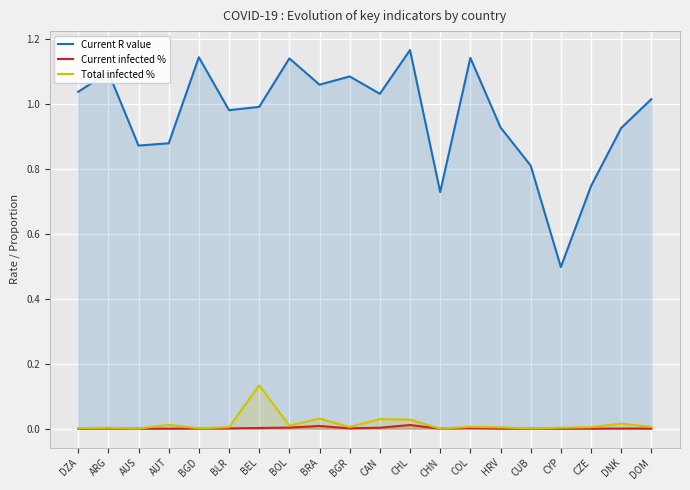

Reading left to right, transcribe all the data shown in this chart.

Current R value: DZA=1.0	ARG=1.1	AUS=0.9	AUT=0.9	BGD=1.1	BLR=1.0	BEL=1.0	BOL=1.1	BRA=1.1	BGR=1.1	CAN=1.0	CHL=1.2	CHN=0.7	COL=1.1	HRV=0.9	CUB=0.8	CYP=0.5	CZE=0.7	DNK=0.9	DOM=1.0
Current infected %: DZA=0.0	ARG=0.0	AUS=0.0	AUT=0.0	BGD=0.0	BLR=0.0	BEL=0.0	BOL=0.0	BRA=0.0	BGR=0.0	CAN=0.0	CHL=0.0	CHN=0.0	COL=0.0	HRV=0.0	CUB=0.0	CYP=0.0	CZE=0.0	DNK=0.0	DOM=0.0
Total infected %: DZA=0.0	ARG=0.0	AUS=0.0	AUT=0.0	BGD=0.0	BLR=0.0	BEL=0.1	BOL=0.0	BRA=0.0	BGR=0.0	CAN=0.0	CHL=0.0	CHN=0.0	COL=0.0	HRV=0.0	CUB=0.0	CYP=0.0	CZE=0.0	DNK=0.0	DOM=0.0